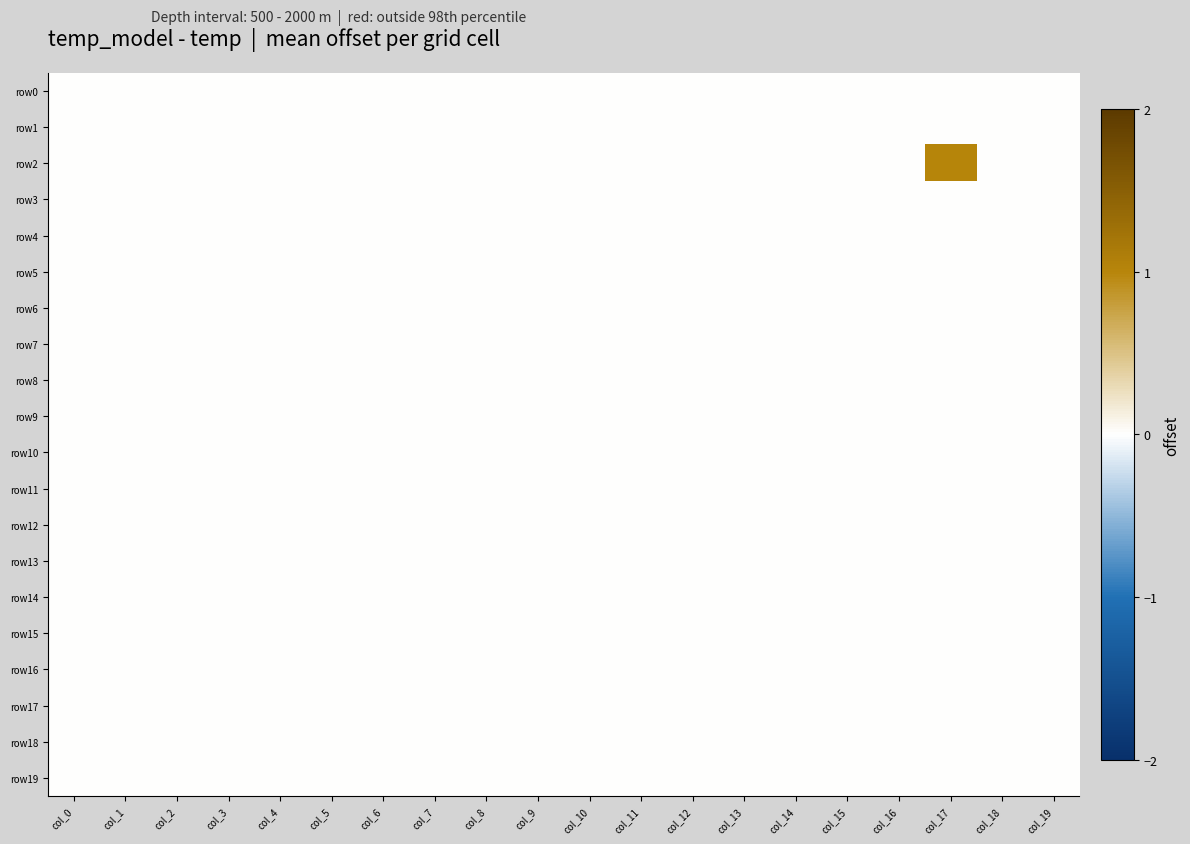

Reading left to right, list all the values displayed in this chart.

row0: col_0=0	col_1=0	col_2=0	col_3=0	col_4=0	col_5=0	col_6=0	col_7=0	col_8=0	col_9=0	col_10=0	col_11=0	col_12=0	col_13=0	col_14=0	col_15=0	col_16=0	col_17=0	col_18=0	col_19=0
row1: col_0=0	col_1=0	col_2=0	col_3=0	col_4=0	col_5=0	col_6=0	col_7=0	col_8=0	col_9=0	col_10=0	col_11=0	col_12=0	col_13=0	col_14=0	col_15=0	col_16=0	col_17=0	col_18=0	col_19=0
row2: col_0=0	col_1=0	col_2=0	col_3=0	col_4=0	col_5=0	col_6=0	col_7=0	col_8=0	col_9=0	col_10=0	col_11=0	col_12=0	col_13=0	col_14=0	col_15=0	col_16=0	col_17=1	col_18=0	col_19=0
row3: col_0=0	col_1=0	col_2=0	col_3=0	col_4=0	col_5=0	col_6=0	col_7=0	col_8=0	col_9=0	col_10=0	col_11=0	col_12=0	col_13=0	col_14=0	col_15=0	col_16=0	col_17=0	col_18=0	col_19=0
row4: col_0=0	col_1=0	col_2=0	col_3=0	col_4=0	col_5=0	col_6=0	col_7=0	col_8=0	col_9=0	col_10=0	col_11=0	col_12=0	col_13=0	col_14=0	col_15=0	col_16=0	col_17=0	col_18=0	col_19=0
row5: col_0=0	col_1=0	col_2=0	col_3=0	col_4=0	col_5=0	col_6=0	col_7=0	col_8=0	col_9=0	col_10=0	col_11=0	col_12=0	col_13=0	col_14=0	col_15=0	col_16=0	col_17=0	col_18=0	col_19=0
row6: col_0=0	col_1=0	col_2=0	col_3=0	col_4=0	col_5=0	col_6=0	col_7=0	col_8=0	col_9=0	col_10=0	col_11=0	col_12=0	col_13=0	col_14=0	col_15=0	col_16=0	col_17=0	col_18=0	col_19=0
row7: col_0=0	col_1=0	col_2=0	col_3=0	col_4=0	col_5=0	col_6=0	col_7=0	col_8=0	col_9=0	col_10=0	col_11=0	col_12=0	col_13=0	col_14=0	col_15=0	col_16=0	col_17=0	col_18=0	col_19=0
row8: col_0=0	col_1=0	col_2=0	col_3=0	col_4=0	col_5=0	col_6=0	col_7=0	col_8=0	col_9=0	col_10=0	col_11=0	col_12=0	col_13=0	col_14=0	col_15=0	col_16=0	col_17=0	col_18=0	col_19=0
row9: col_0=0	col_1=0	col_2=0	col_3=0	col_4=0	col_5=0	col_6=0	col_7=0	col_8=0	col_9=0	col_10=0	col_11=0	col_12=0	col_13=0	col_14=0	col_15=0	col_16=0	col_17=0	col_18=0	col_19=0
row10: col_0=0	col_1=0	col_2=0	col_3=0	col_4=0	col_5=0	col_6=0	col_7=0	col_8=0	col_9=0	col_10=0	col_11=0	col_12=0	col_13=0	col_14=0	col_15=0	col_16=0	col_17=0	col_18=0	col_19=0
row11: col_0=0	col_1=0	col_2=0	col_3=0	col_4=0	col_5=0	col_6=0	col_7=0	col_8=0	col_9=0	col_10=0	col_11=0	col_12=0	col_13=0	col_14=0	col_15=0	col_16=0	col_17=0	col_18=0	col_19=0
row12: col_0=0	col_1=0	col_2=0	col_3=0	col_4=0	col_5=0	col_6=0	col_7=0	col_8=0	col_9=0	col_10=0	col_11=0	col_12=0	col_13=0	col_14=0	col_15=0	col_16=0	col_17=0	col_18=0	col_19=0
row13: col_0=0	col_1=0	col_2=0	col_3=0	col_4=0	col_5=0	col_6=0	col_7=0	col_8=0	col_9=0	col_10=0	col_11=0	col_12=0	col_13=0	col_14=0	col_15=0	col_16=0	col_17=0	col_18=0	col_19=0
row14: col_0=0	col_1=0	col_2=0	col_3=0	col_4=0	col_5=0	col_6=0	col_7=0	col_8=0	col_9=0	col_10=0	col_11=0	col_12=0	col_13=0	col_14=0	col_15=0	col_16=0	col_17=0	col_18=0	col_19=0
row15: col_0=0	col_1=0	col_2=0	col_3=0	col_4=0	col_5=0	col_6=0	col_7=0	col_8=0	col_9=0	col_10=0	col_11=0	col_12=0	col_13=0	col_14=0	col_15=0	col_16=0	col_17=0	col_18=0	col_19=0
row16: col_0=0	col_1=0	col_2=0	col_3=0	col_4=0	col_5=0	col_6=0	col_7=0	col_8=0	col_9=0	col_10=0	col_11=0	col_12=0	col_13=0	col_14=0	col_15=0	col_16=0	col_17=0	col_18=0	col_19=0
row17: col_0=0	col_1=0	col_2=0	col_3=0	col_4=0	col_5=0	col_6=0	col_7=0	col_8=0	col_9=0	col_10=0	col_11=0	col_12=0	col_13=0	col_14=0	col_15=0	col_16=0	col_17=0	col_18=0	col_19=0
row18: col_0=0	col_1=0	col_2=0	col_3=0	col_4=0	col_5=0	col_6=0	col_7=0	col_8=0	col_9=0	col_10=0	col_11=0	col_12=0	col_13=0	col_14=0	col_15=0	col_16=0	col_17=0	col_18=0	col_19=0
row19: col_0=0	col_1=0	col_2=0	col_3=0	col_4=0	col_5=0	col_6=0	col_7=0	col_8=0	col_9=0	col_10=0	col_11=0	col_12=0	col_13=0	col_14=0	col_15=0	col_16=0	col_17=0	col_18=0	col_19=0